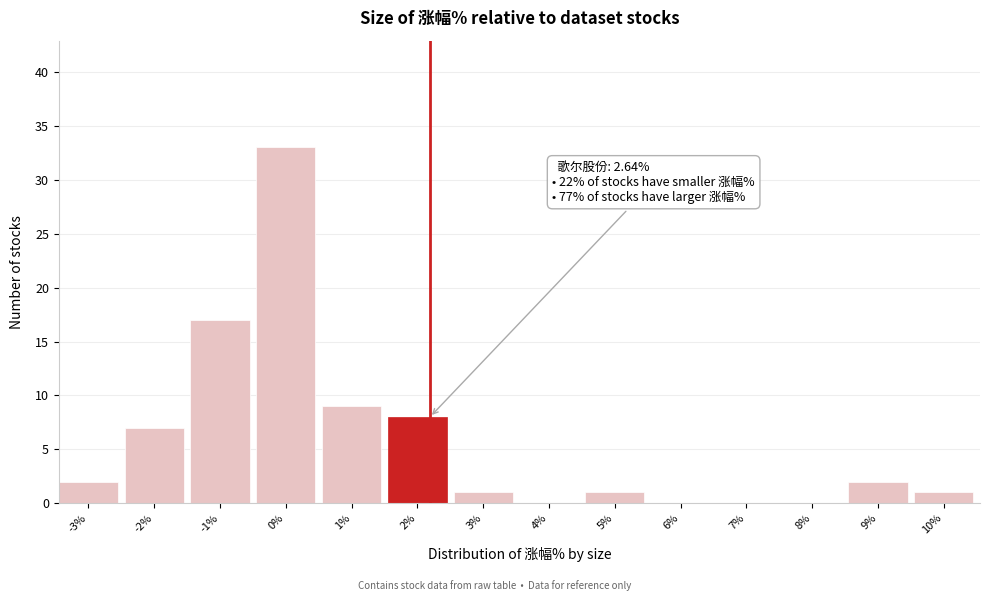

Reading right to left, transcribe all the data shown in this chart.

10%=1	9%=2	8%=0	7%=0	6%=0	5%=1	4%=0	3%=1	2%=8	1%=9	0%=33	-1%=17	-2%=7	-3%=2